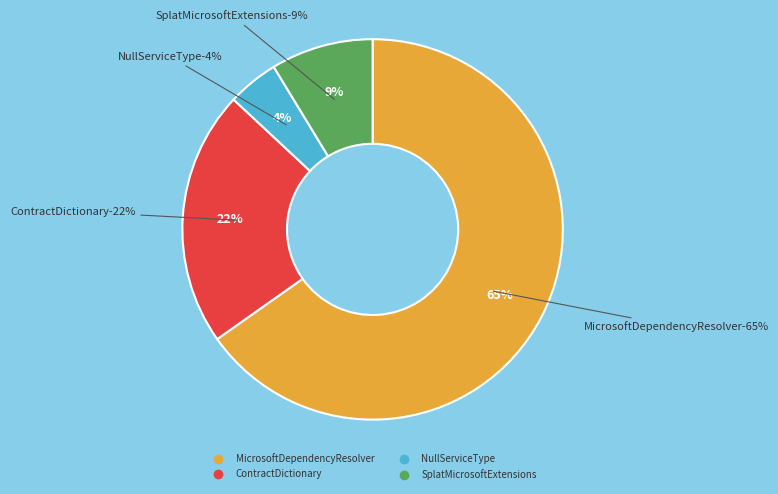

Does NullServiceType account for over 50% of the chart?

No